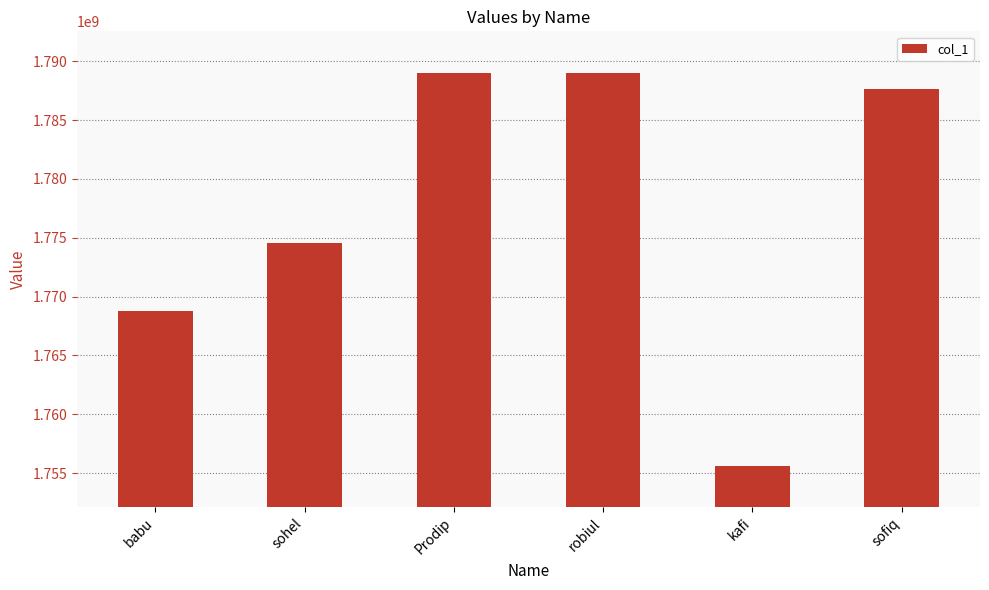

At which label does the data first exceed 1787651342?

Prodip